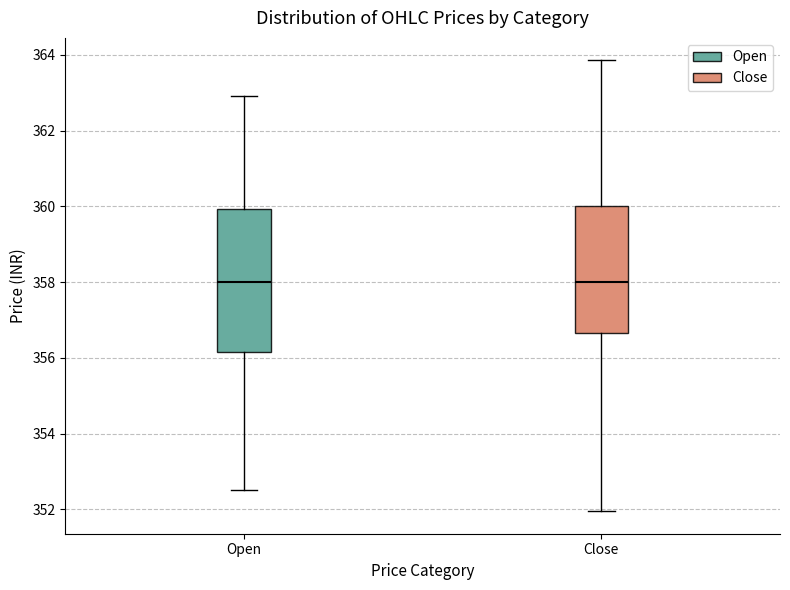

Which box is the tallest, from its lower edge to its upper edge?

Open